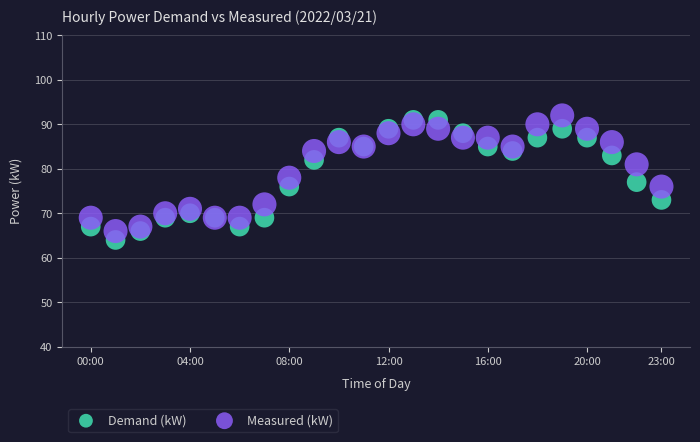

In the Measured (kW) series, what Y value is closest to 79?

78